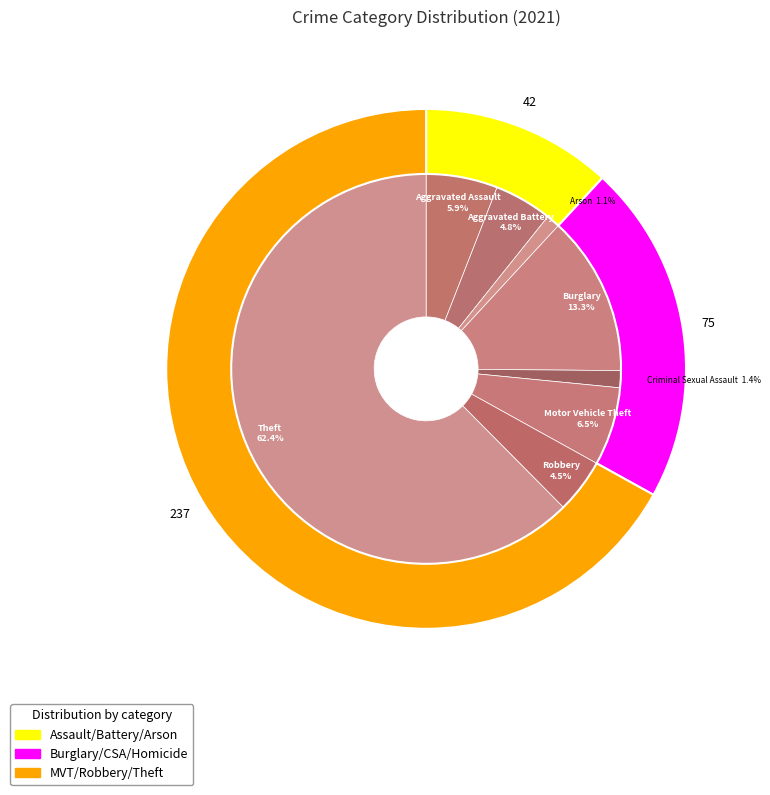

Which slice represents more than half of the pie?

Theft